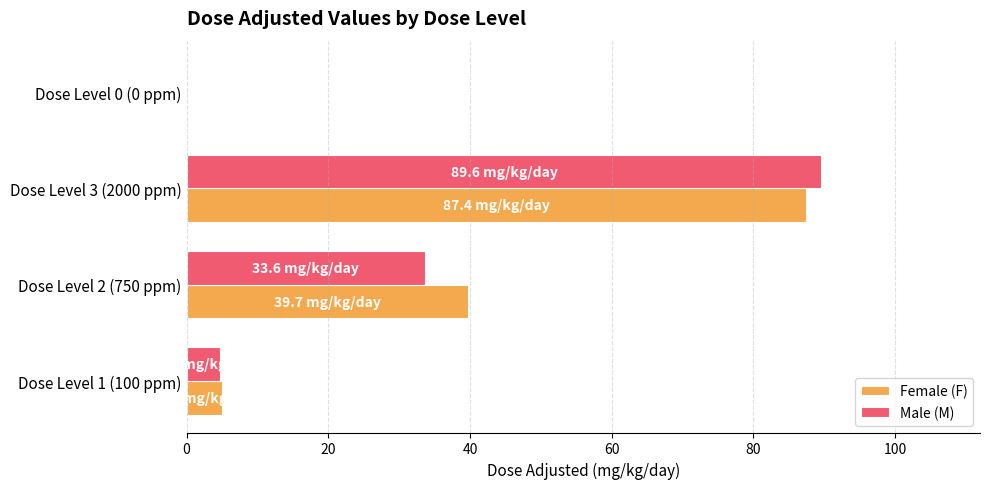

What is the sum of all Male (M) values?

127.9